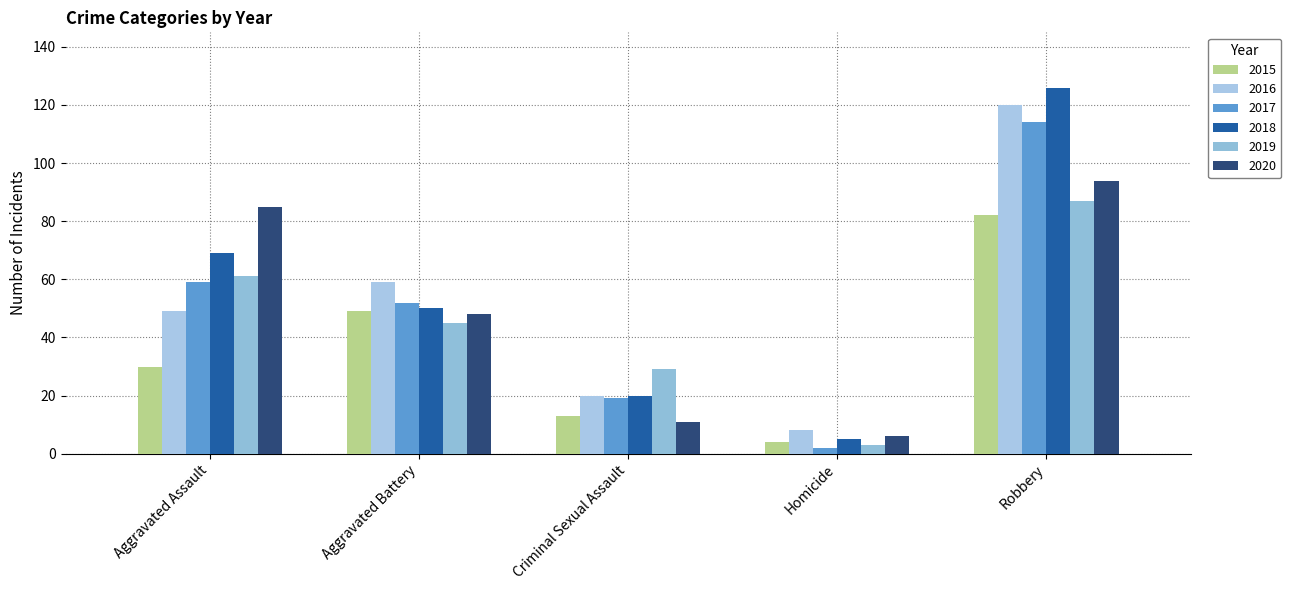

Reading left to right, extract all data points from this chart.

2015: Aggravated Assault=30	Aggravated Battery=49	Criminal Sexual Assault=13	Homicide=4	Robbery=82
2016: Aggravated Assault=49	Aggravated Battery=59	Criminal Sexual Assault=20	Homicide=8	Robbery=120
2017: Aggravated Assault=59	Aggravated Battery=52	Criminal Sexual Assault=19	Homicide=2	Robbery=114
2018: Aggravated Assault=69	Aggravated Battery=50	Criminal Sexual Assault=20	Homicide=5	Robbery=126
2019: Aggravated Assault=61	Aggravated Battery=45	Criminal Sexual Assault=29	Homicide=3	Robbery=87
2020: Aggravated Assault=85	Aggravated Battery=48	Criminal Sexual Assault=11	Homicide=6	Robbery=94